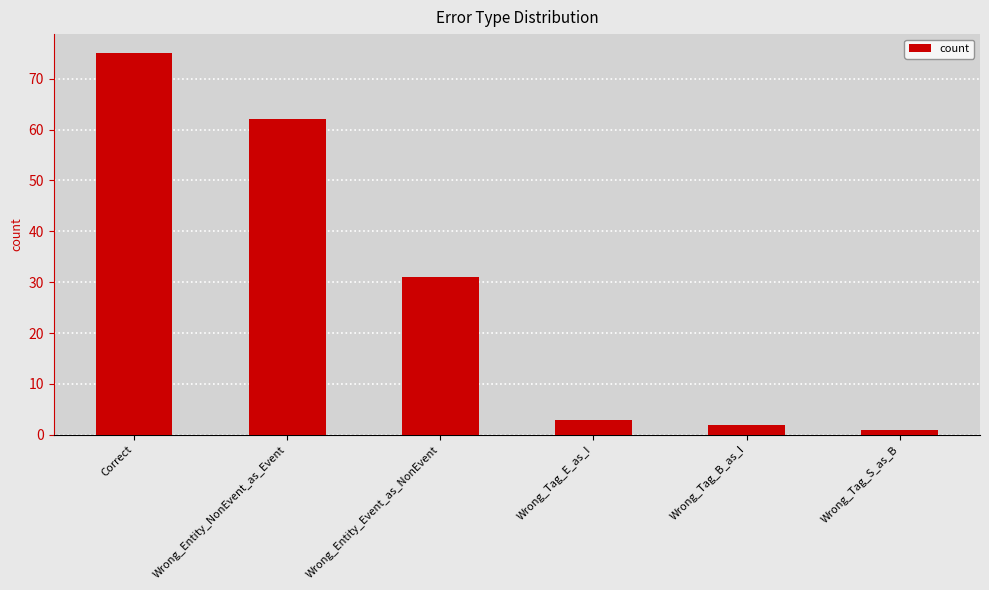

At which category does the chart reach its minimum across all series?

Wrong_Tag_S_as_B